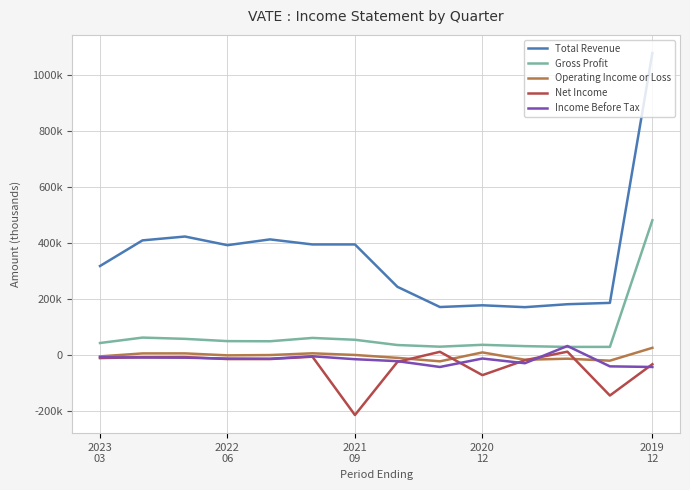

What are all the series names shown in the legend?

Total Revenue, Gross Profit, Operating Income or Loss, Net Income, Income Before Tax